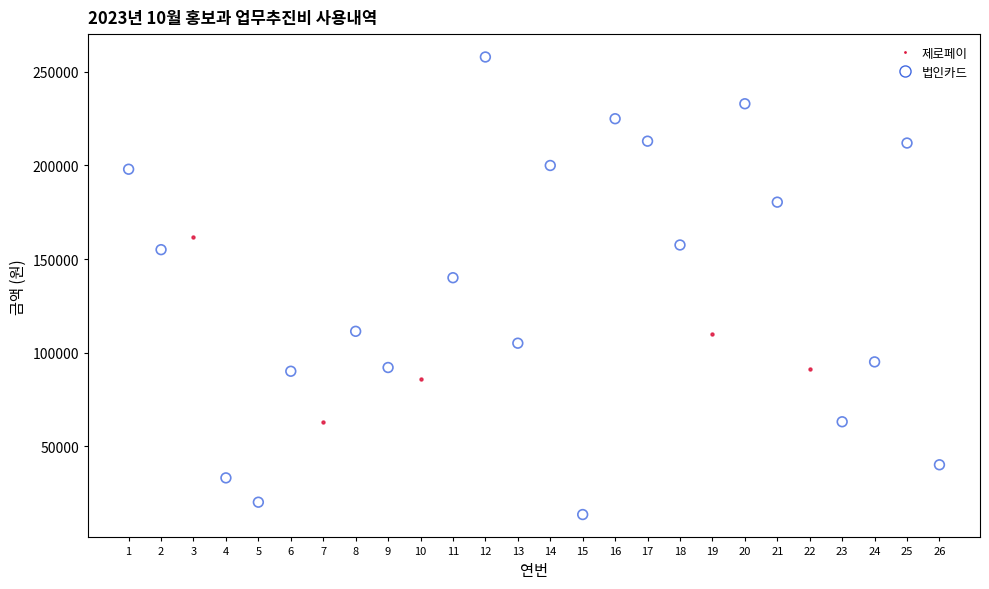

Which series reaches the minimum Y coordinate?

법인카드